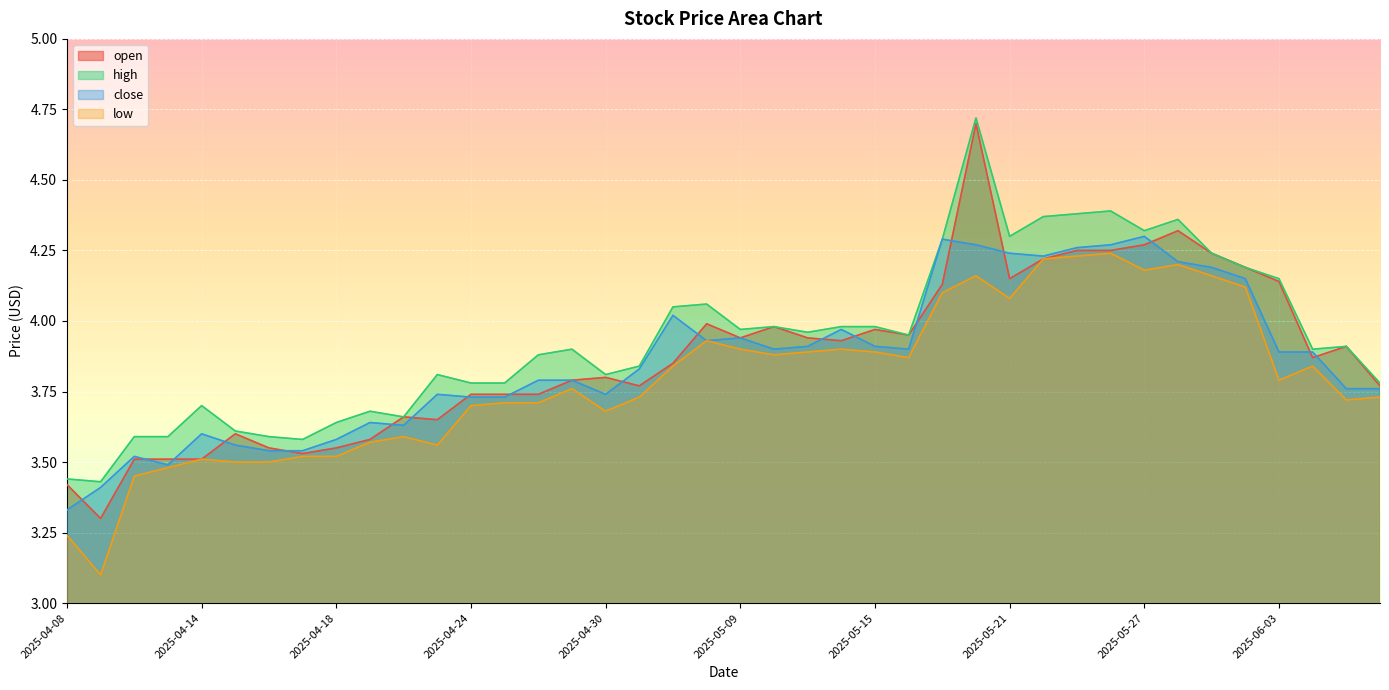

Which series has the largest total across all categories?

high